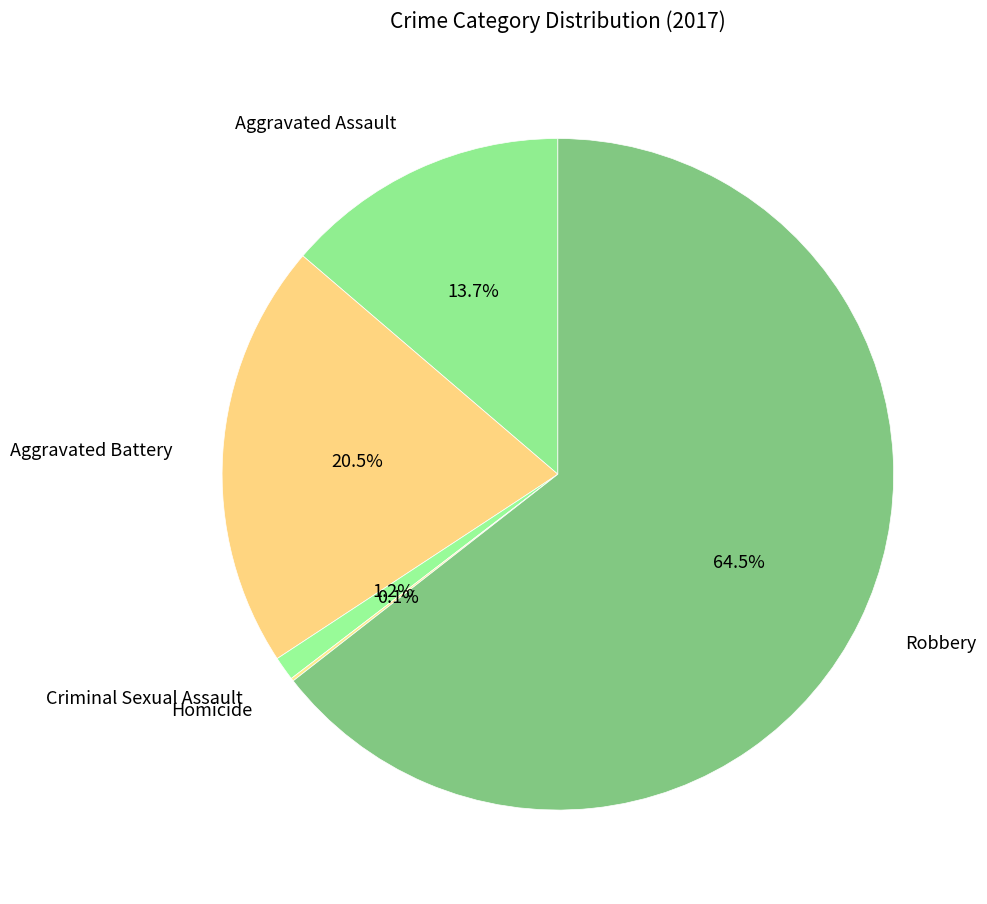

Which slice represents more than half of the pie?

Robbery